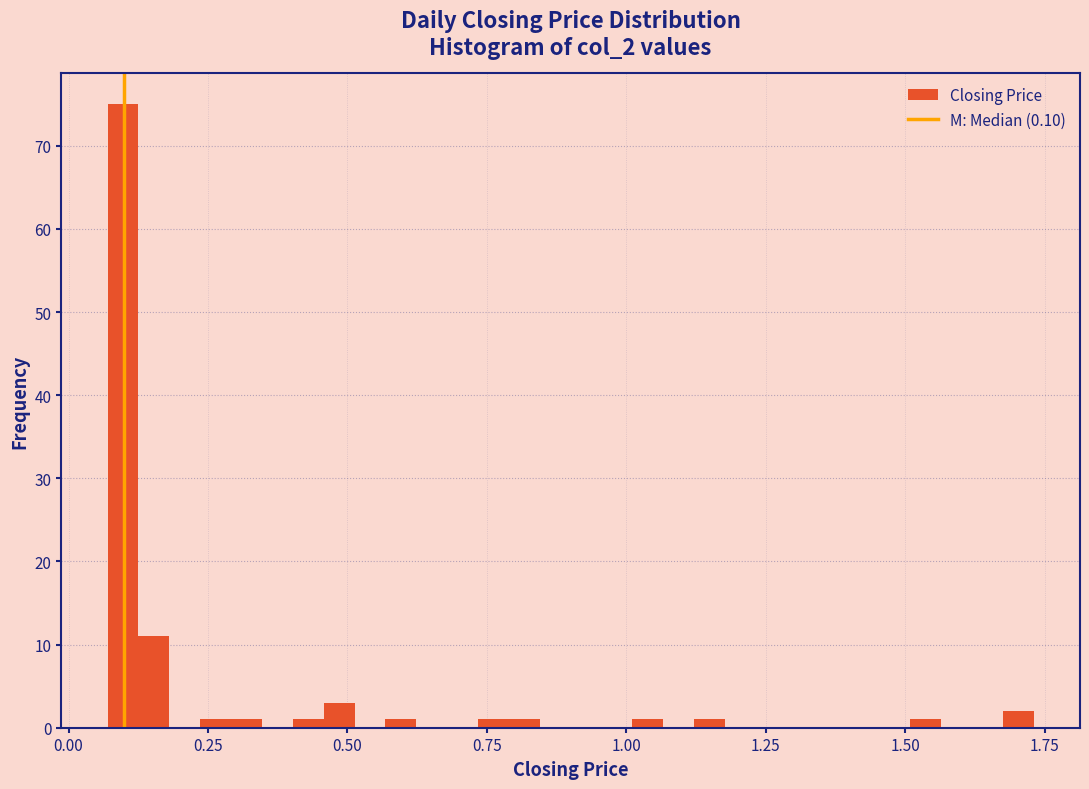

Around what value on the x-axis is the tallest bar? Give the approximate position of its centre, as read against the axis.

0.10